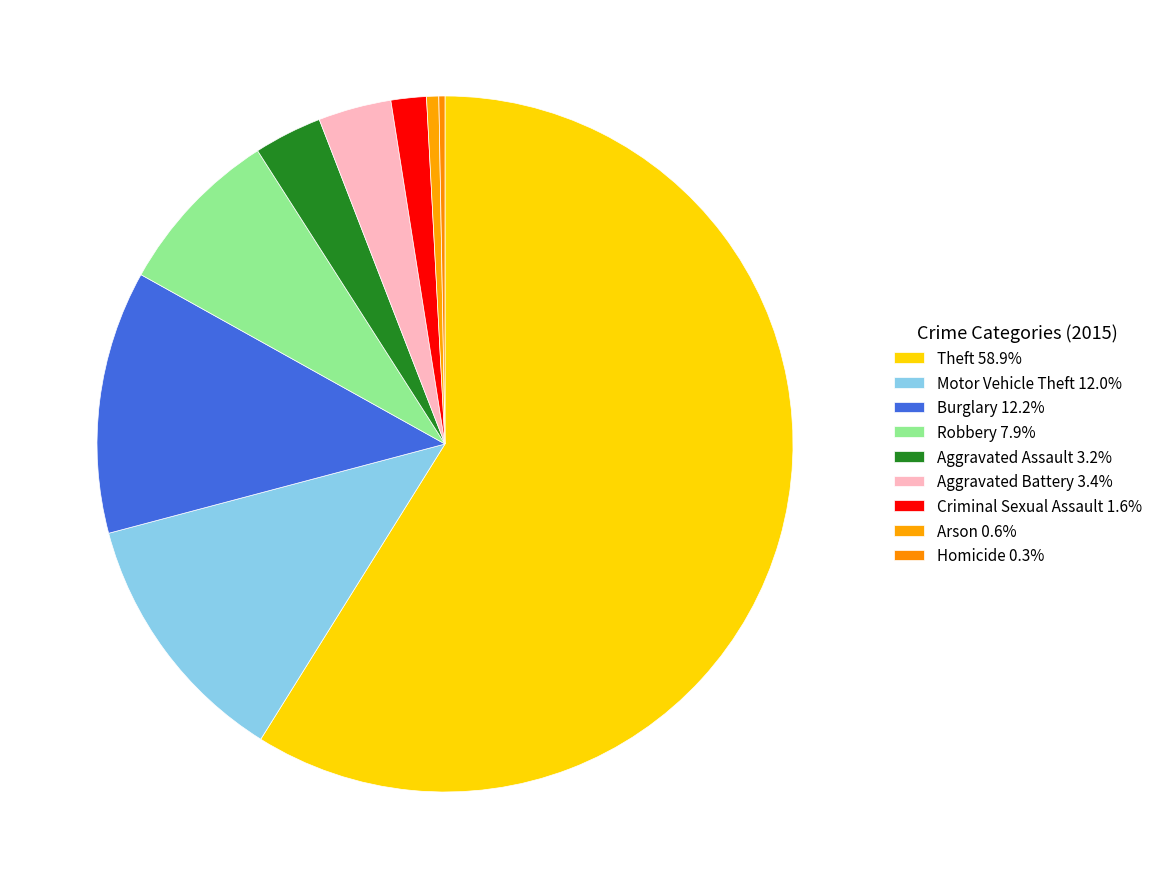

To the nearest percent, what percentage of the pie is Motor Vehicle Theft?

12%